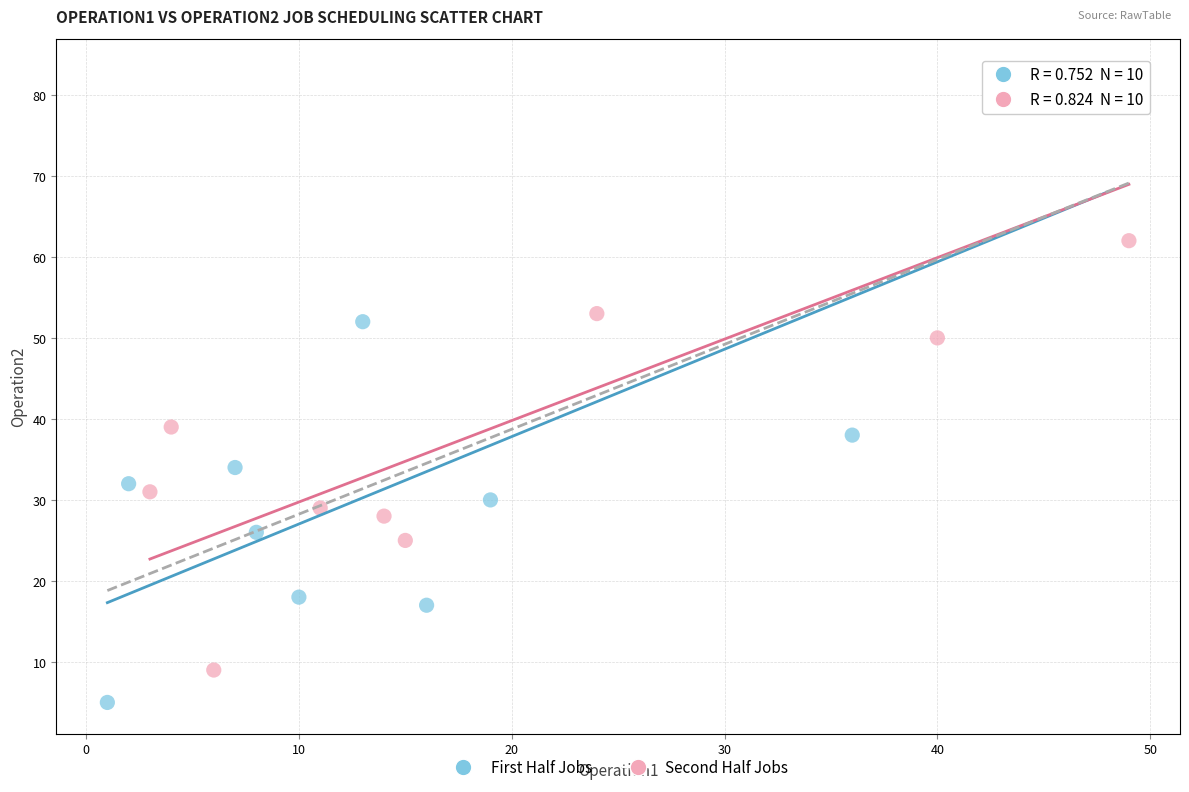

Which series contains the highest Y value?

First Half Jobs